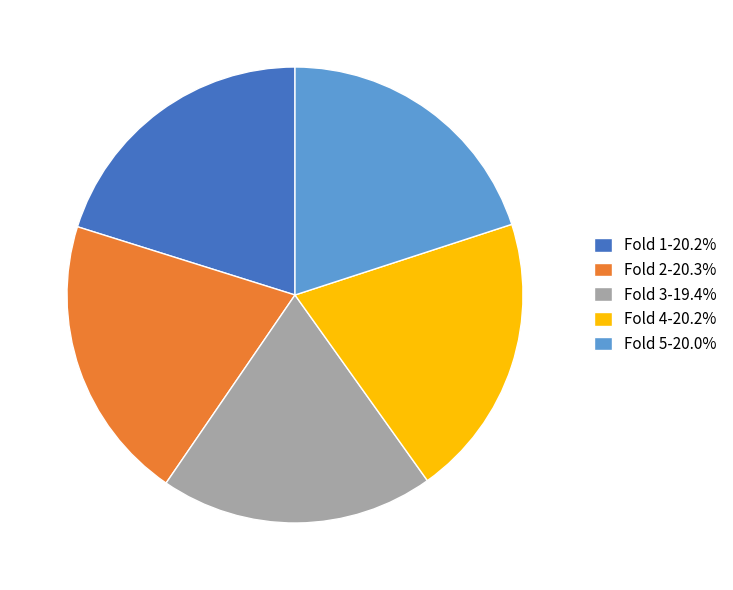

Count the number of slices in the pie.

5